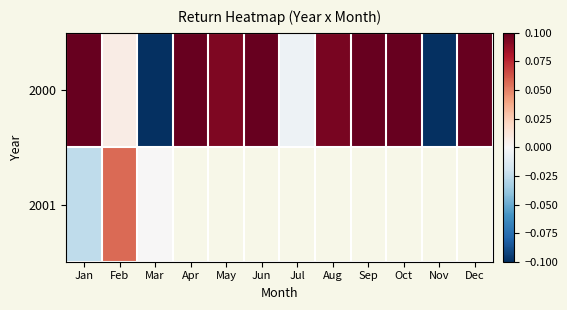

How many values in the 2000 series exceed 0?

9